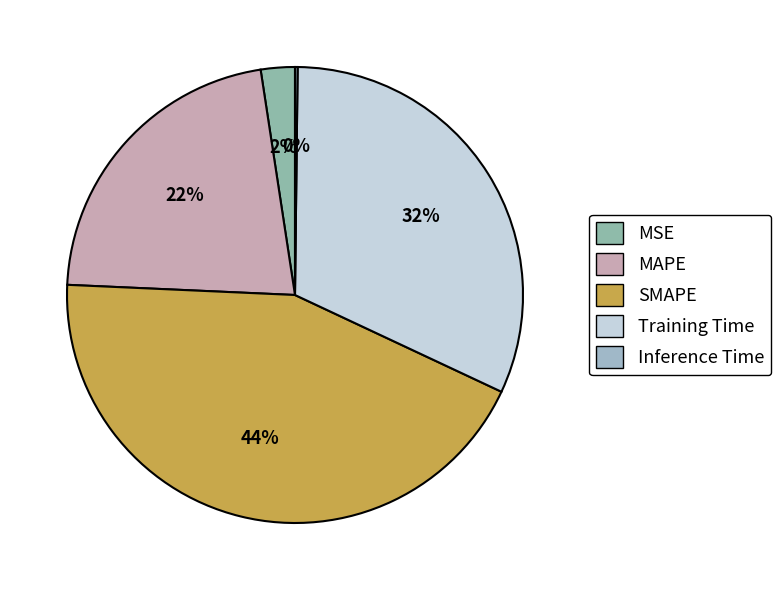

Rank the categories by value from highest to lowest.

SMAPE, Training Time, MAPE, MSE, Inference Time